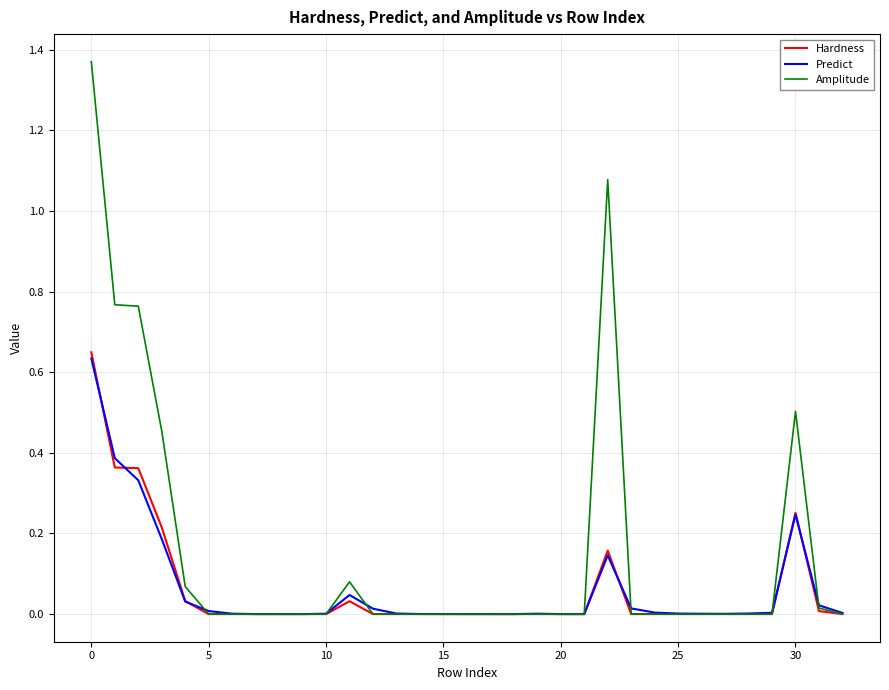

Which series has the largest range (max minus min)?

Amplitude